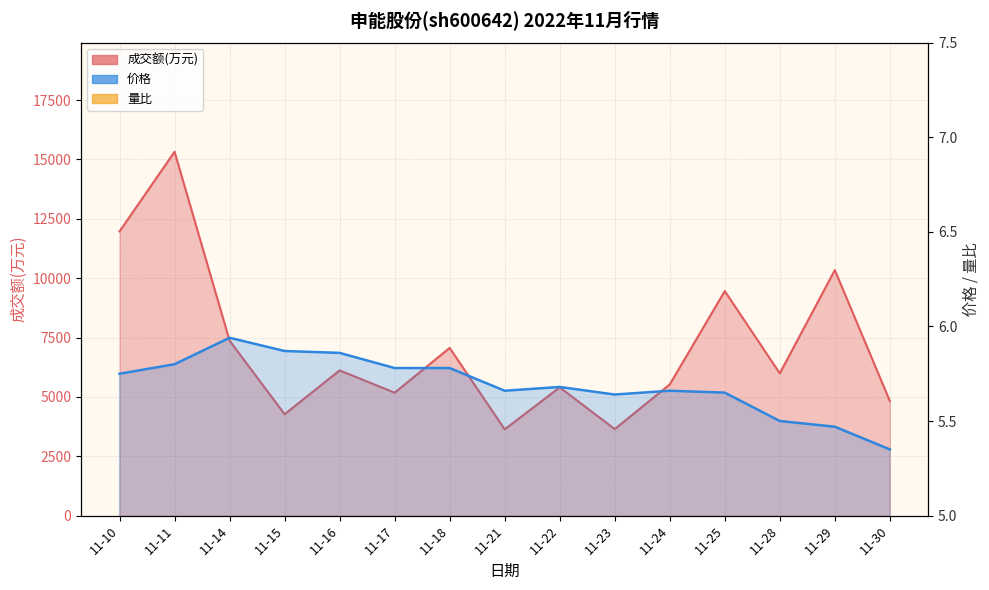

The value of 量比 at 11-18 is 1.8. True or false?

False